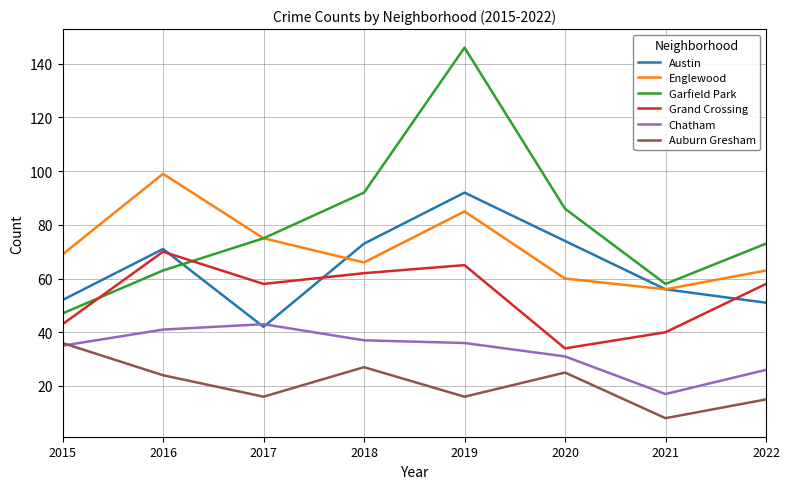

True or false: Garfield Park has more than 1 interior local peaks.

False